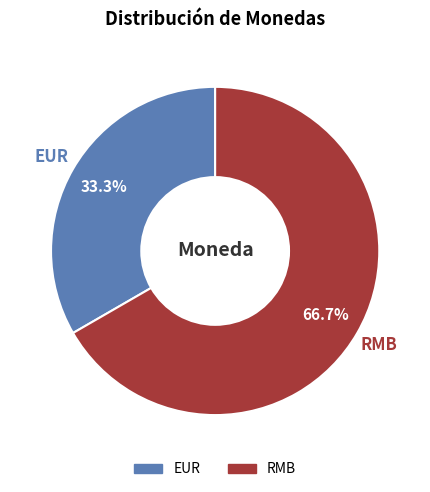

Rank the categories by value from highest to lowest.

RMB, EUR